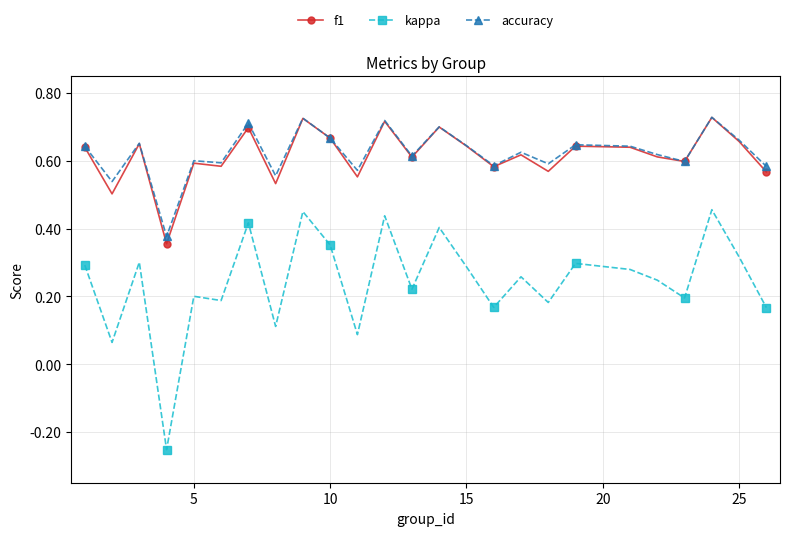

How many accuracy values are between 0 and 1?

25